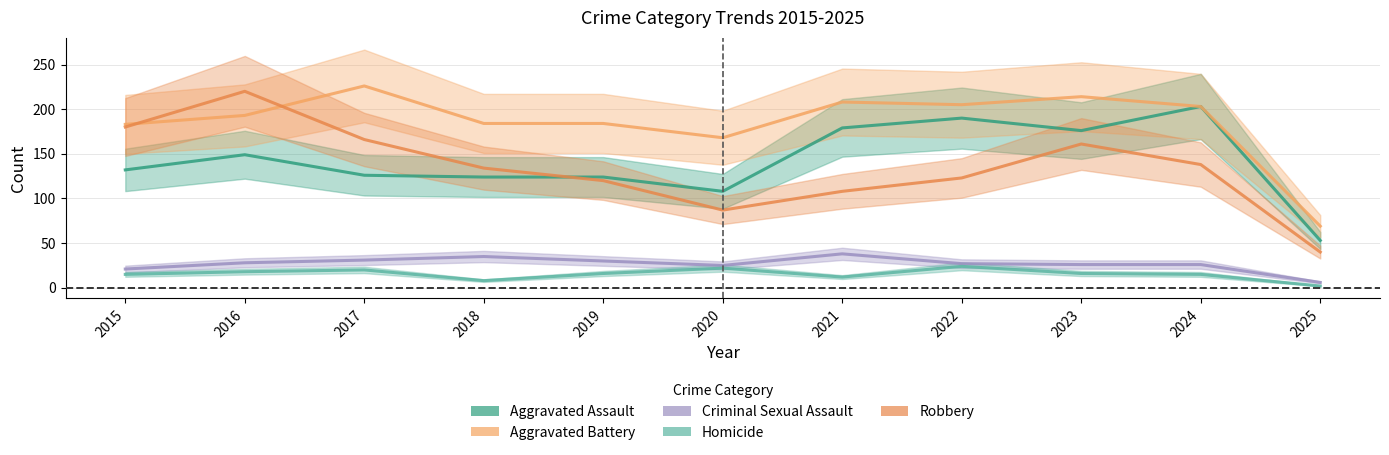

What is the sum of all Aggravated Battery values?

2037